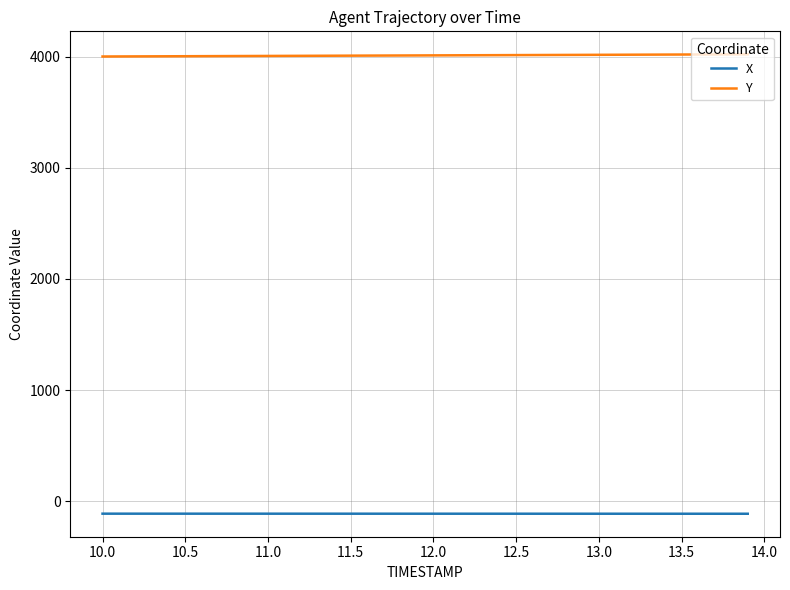

True or false: X and Y cross at least once.

False